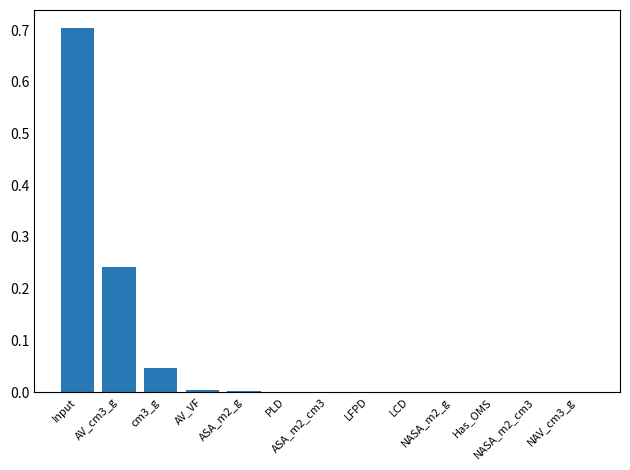

Are the bars horizontal?

No